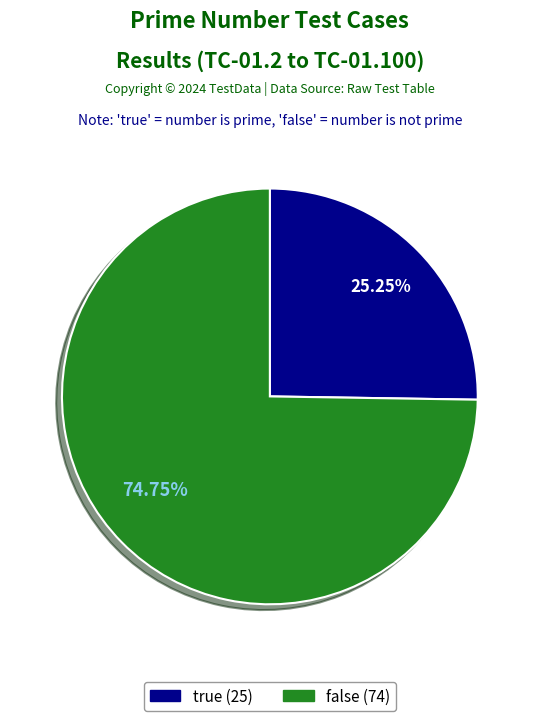

Between true and false, which is larger?

false